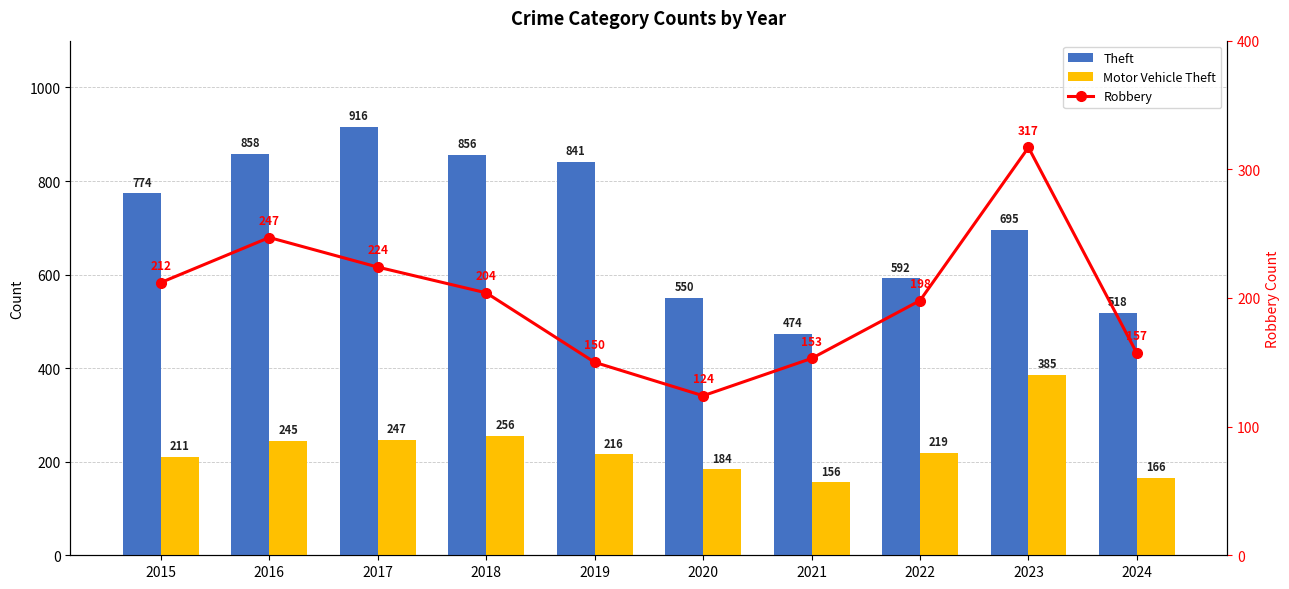

Rank the categories by Theft value from highest to lowest.

2017, 2016, 2018, 2019, 2015, 2023, 2022, 2020, 2024, 2021